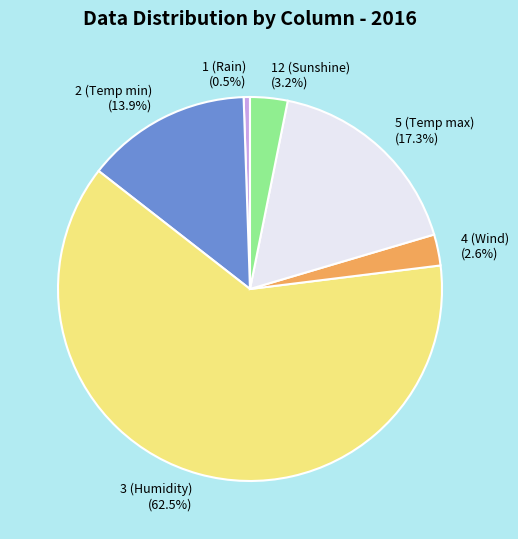

Is the sum of 5 (Temp max) (17.3%) and 1 (Rain) (0.5%) greater than half?

No